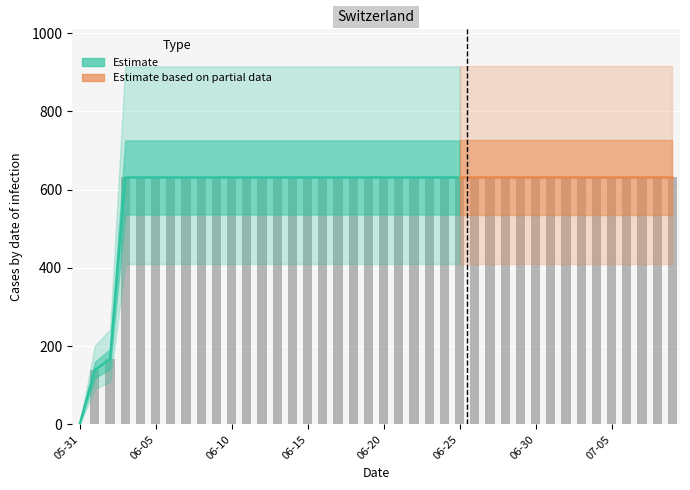

Does the chart contain stacked bars?

No